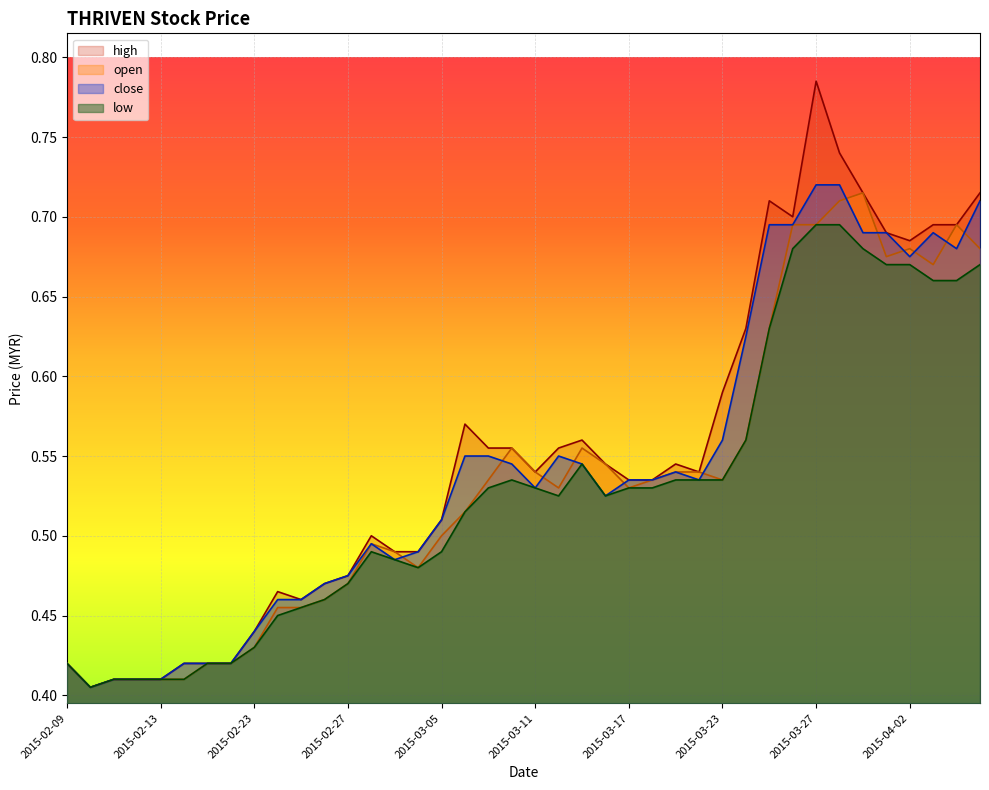

What is the difference between the maximum and minimum values in the low series?

0.3